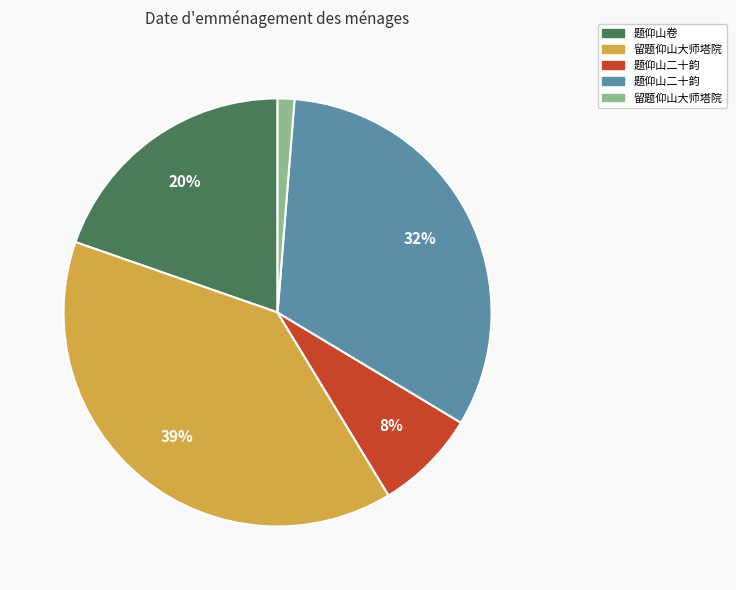

To the nearest percent, what is the average slice percentage?

20%